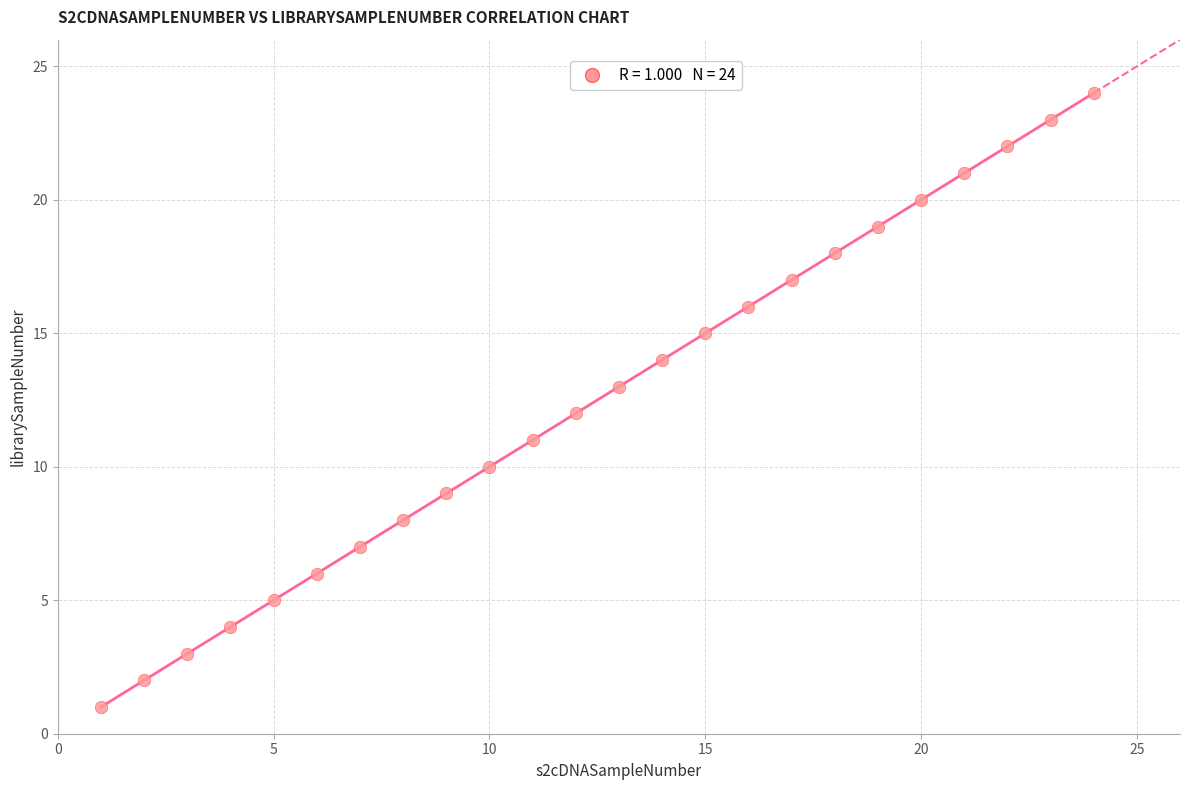

What is the range of X values (max minus min)?

23